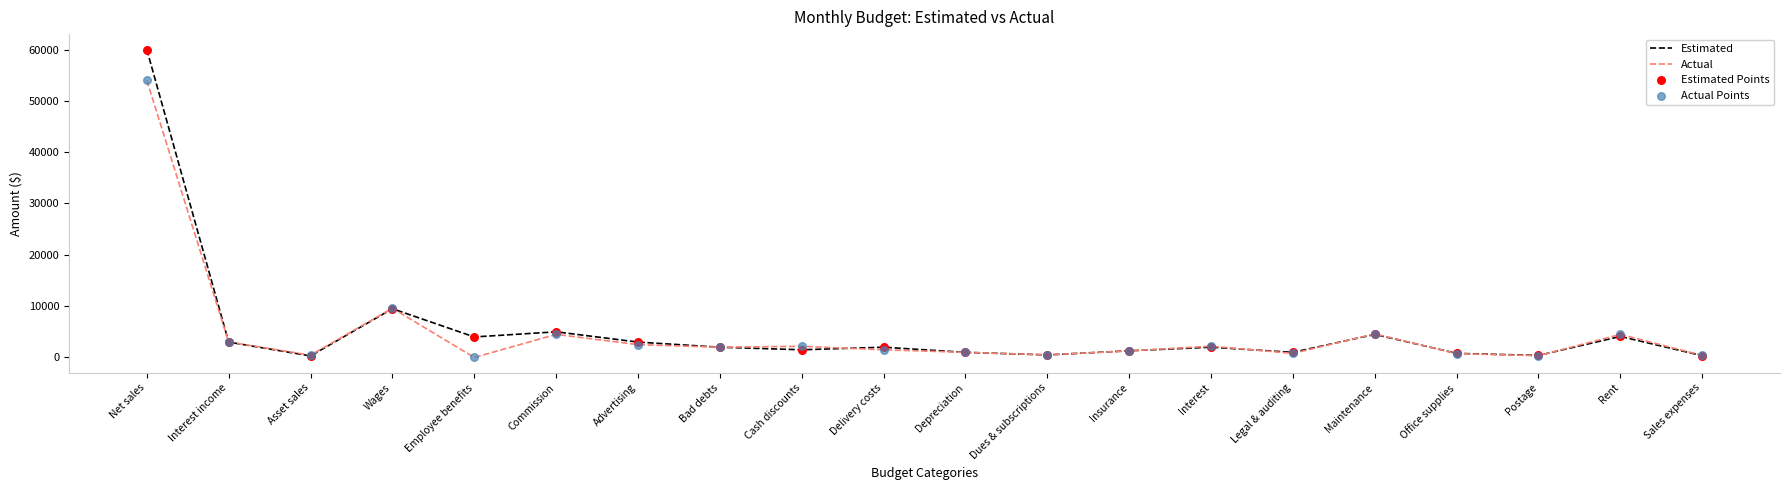

At which category is the sum across all series the highest?

Net sales